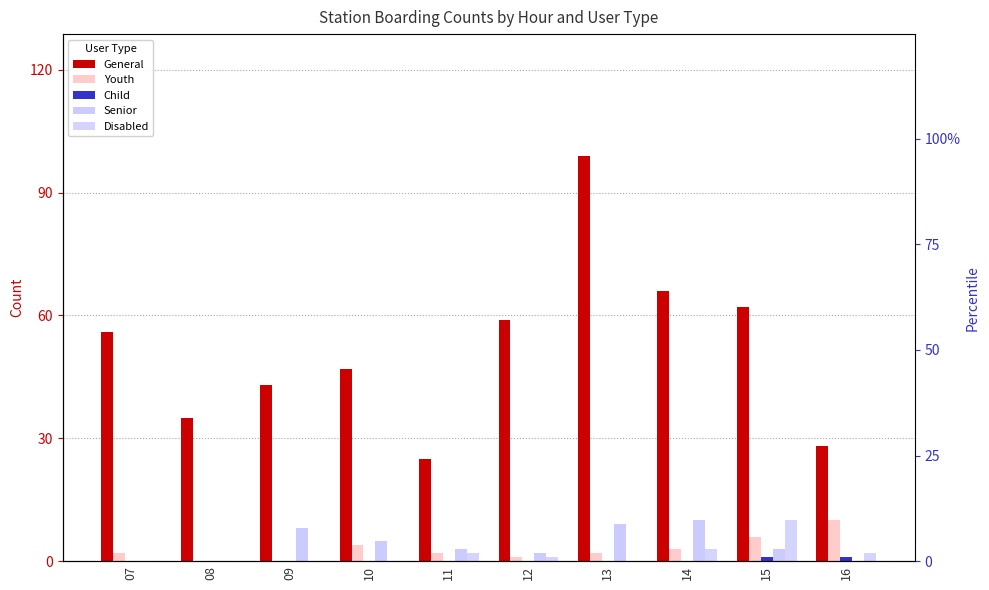

How many Disabled values are between 0 and 2?

8